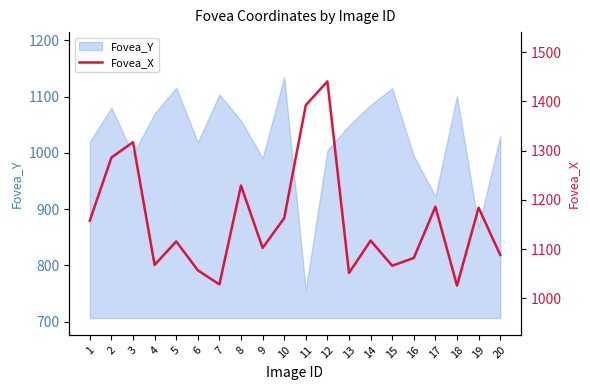

Where is Fovea_Y nearest to the value 945?

17